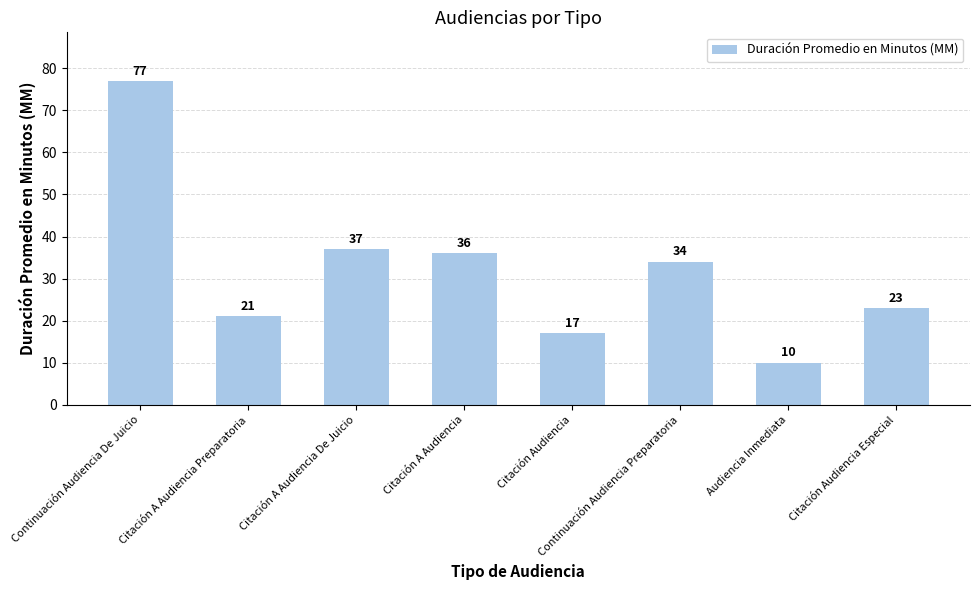

Which category has the highest value across all series?

Continuación Audiencia De Juicio